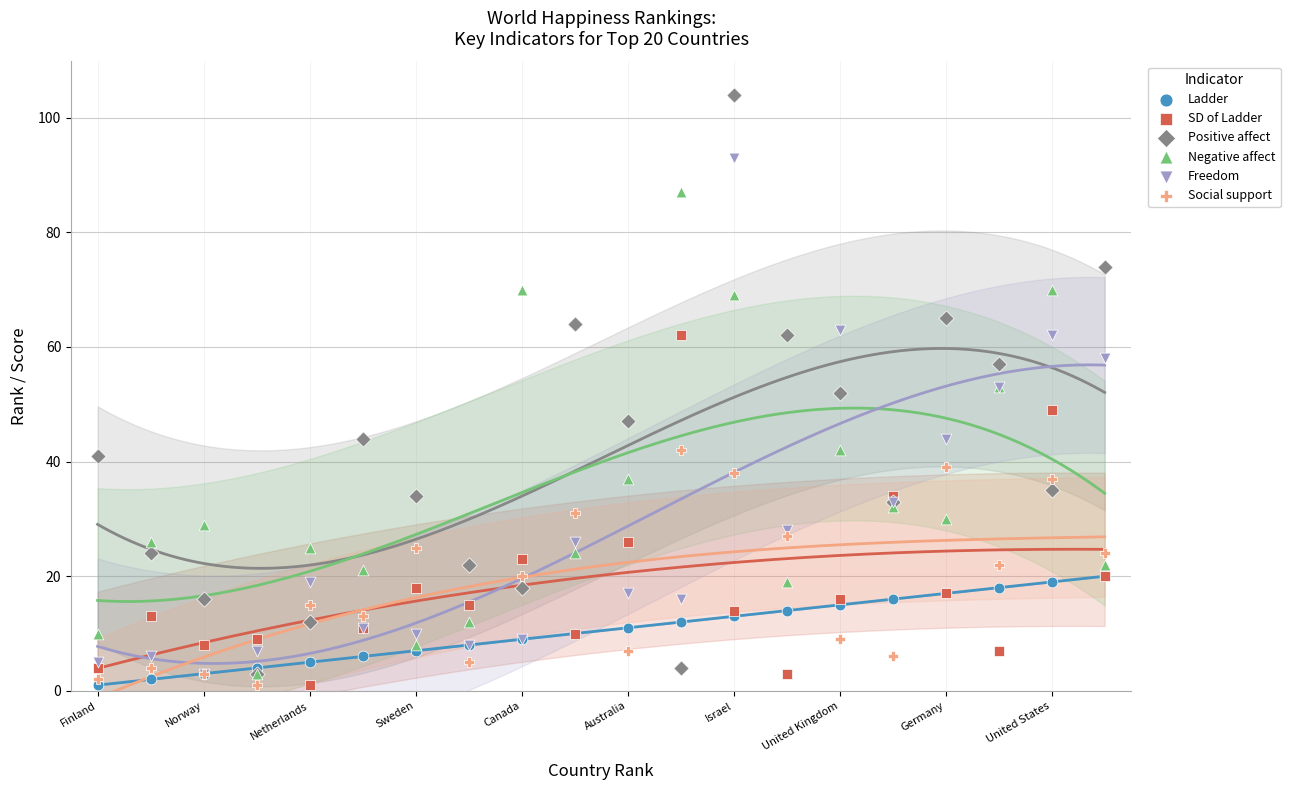

Which series has the widest spread of Y values?

Positive affect